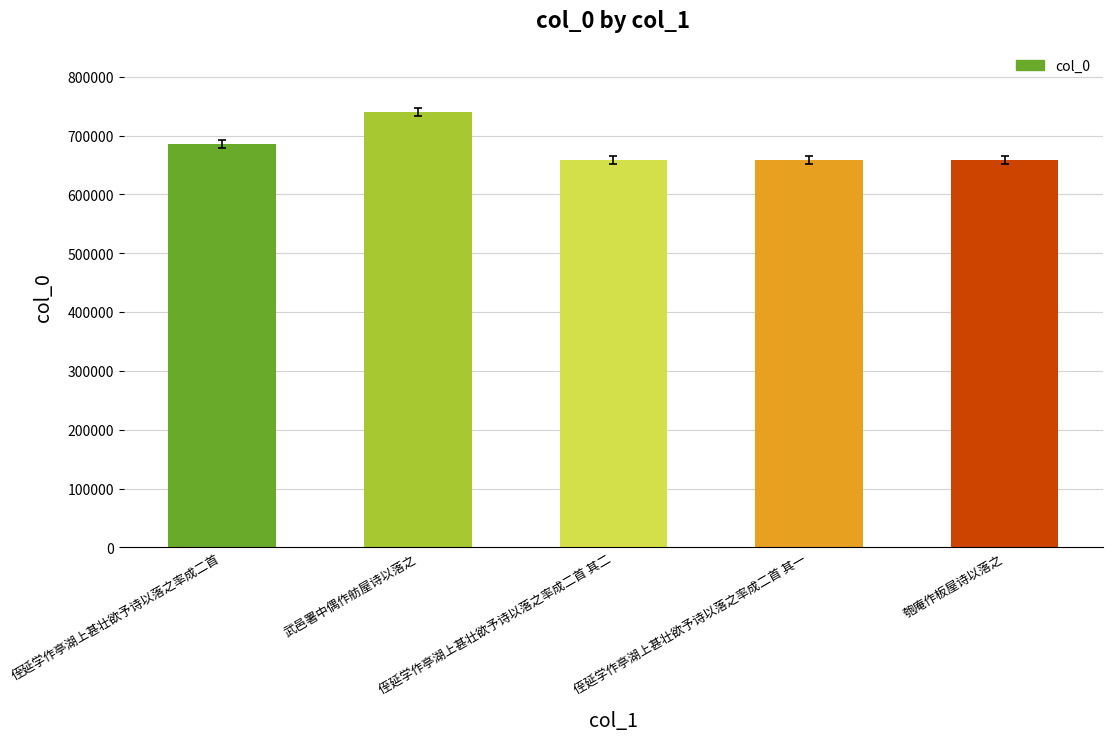

What is the sum of all values?

3402309